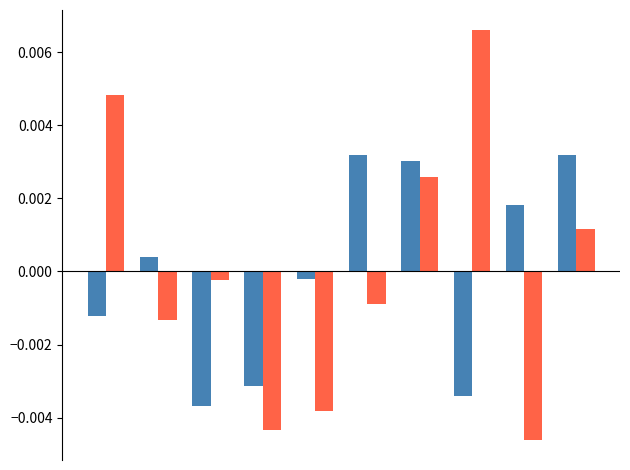

How many categories are shown in the chart?

10